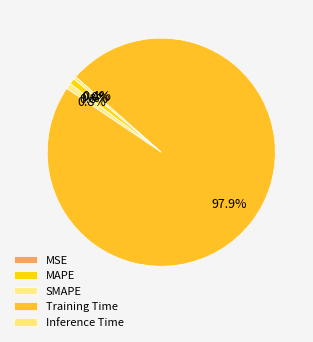

How many segments does this pie chart have?

5